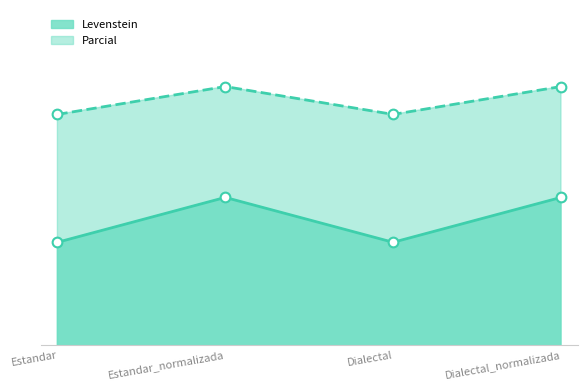

Reading left to right, what are all the values shown in this chart?

Levenstein: 53.8	59.8	53.8	59.8
Parcial: 71.0	74.7	71.0	74.7